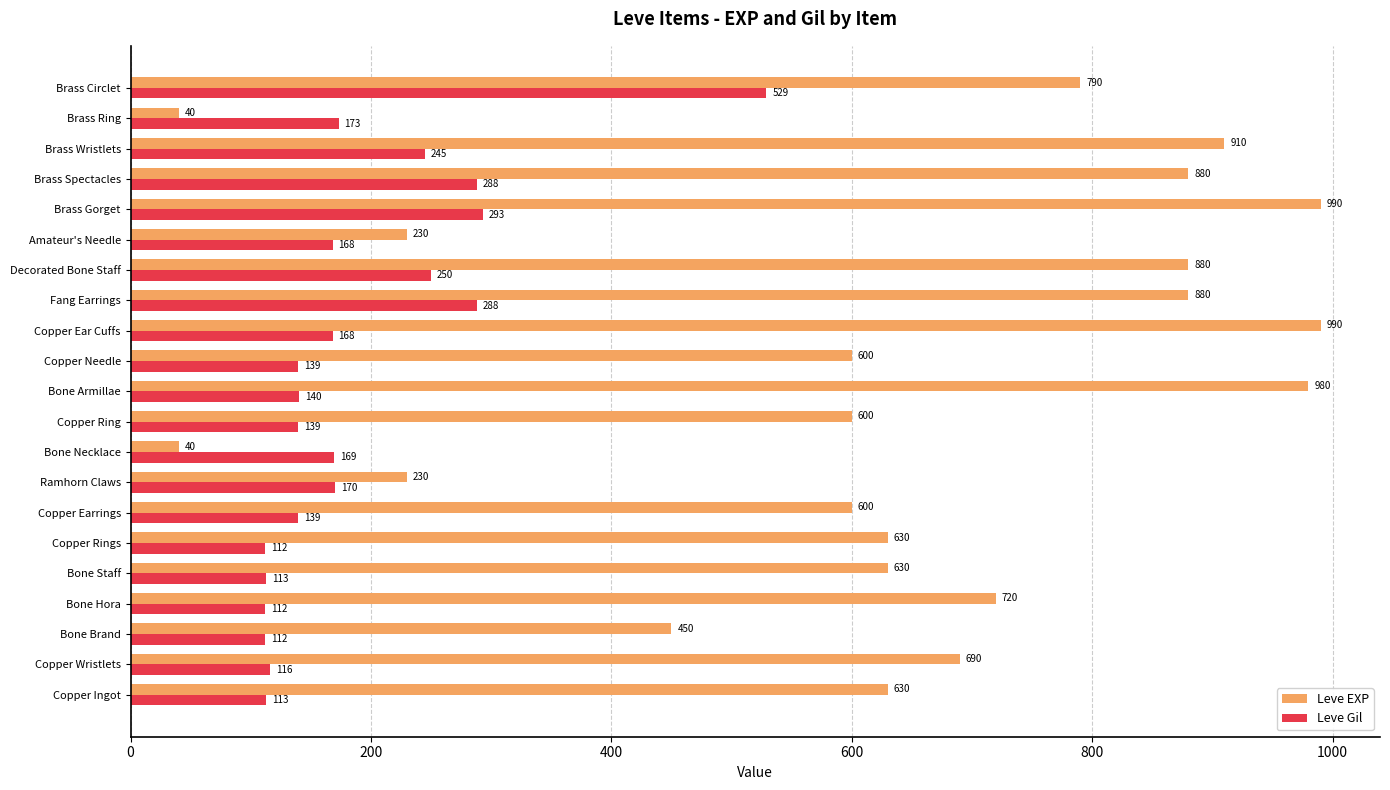

Which series has the largest total across all categories?

Leve EXP